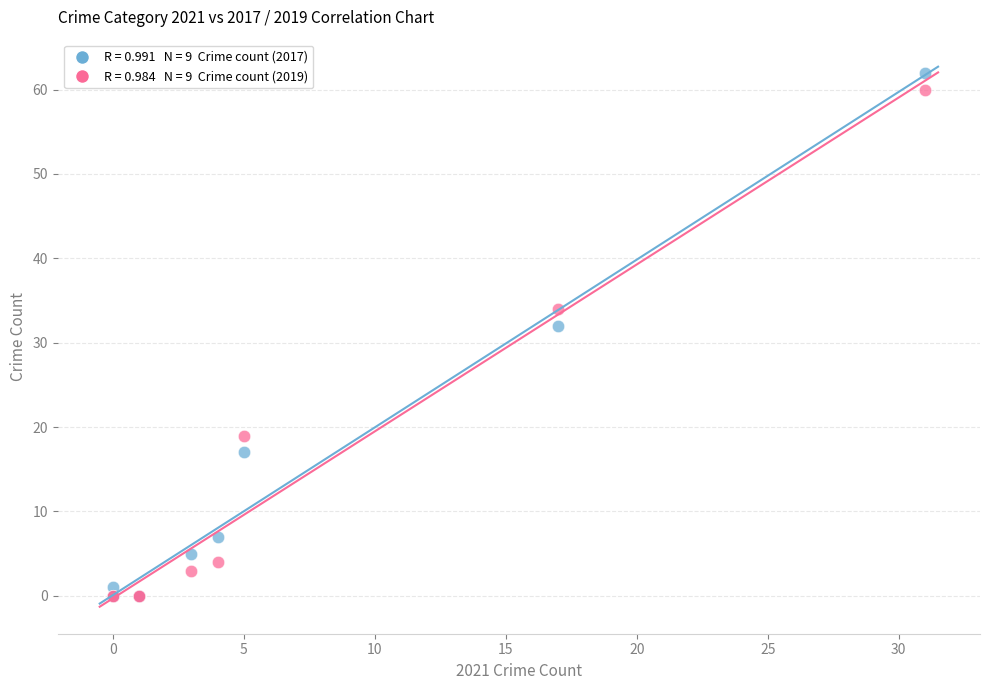

Across all series, what Y value is closest to 31?

32